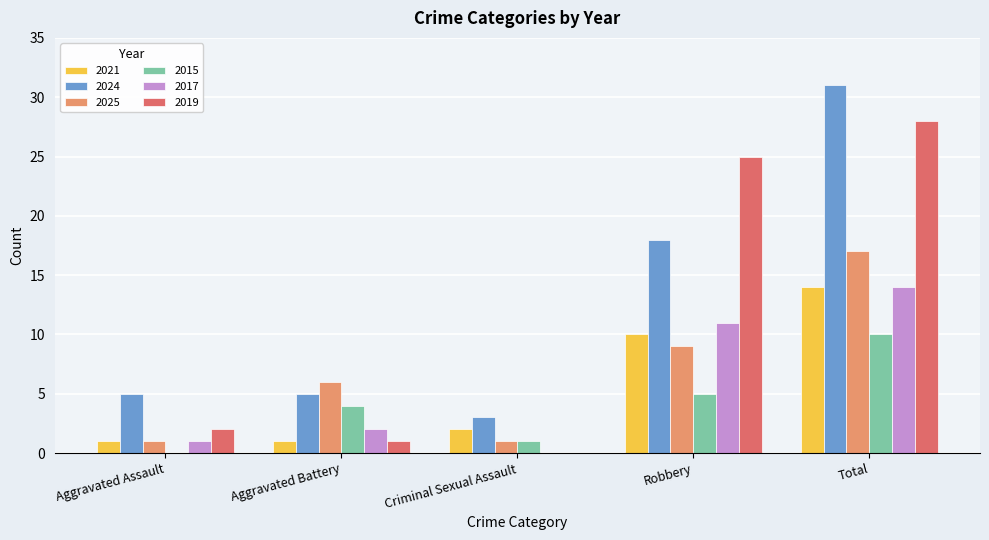

Where is 2015 nearest to the value 5?

Robbery